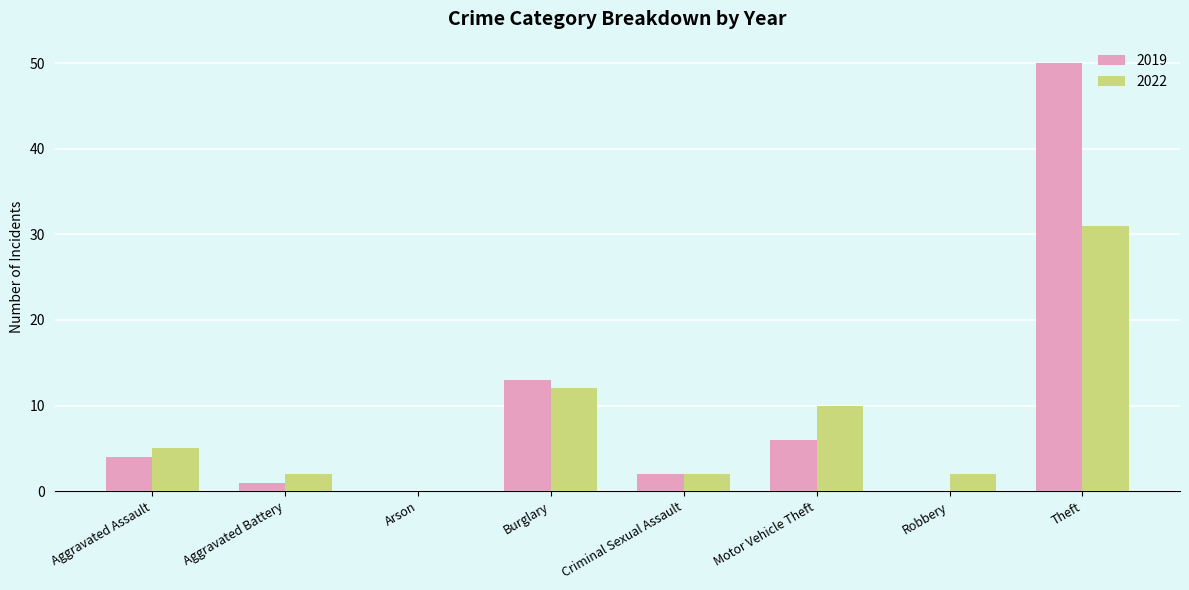

What is the total value across all series at Burglary?

25